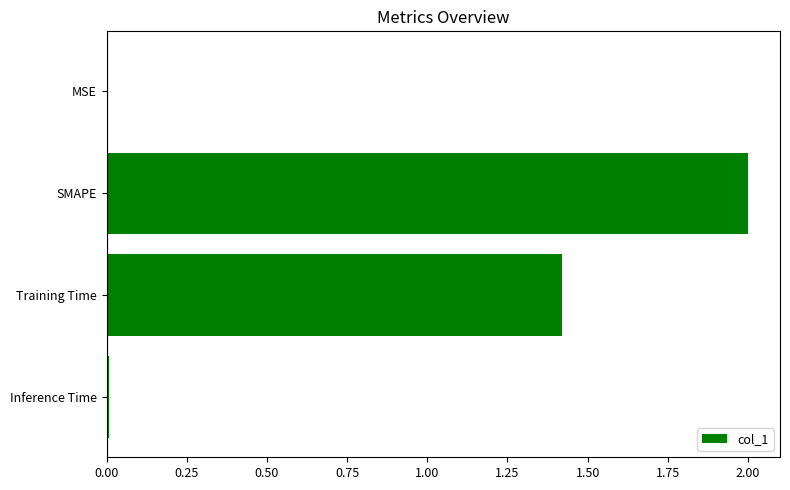

What is the sum of all values?

3.4